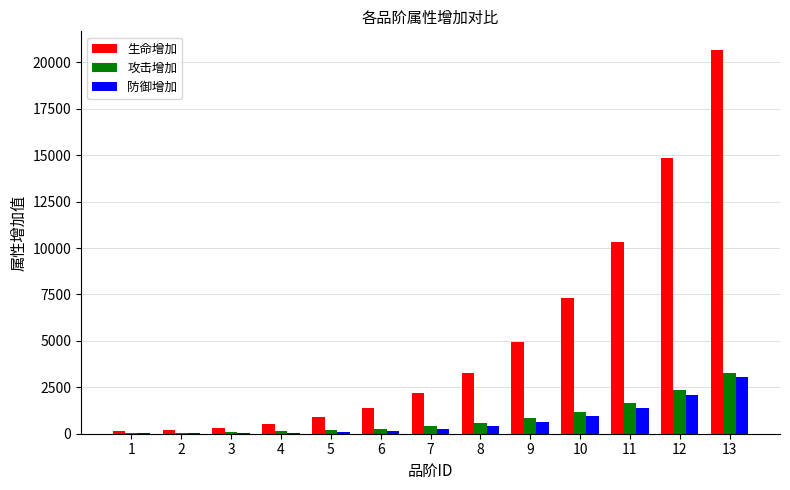

Which category has the highest value across all series?

13